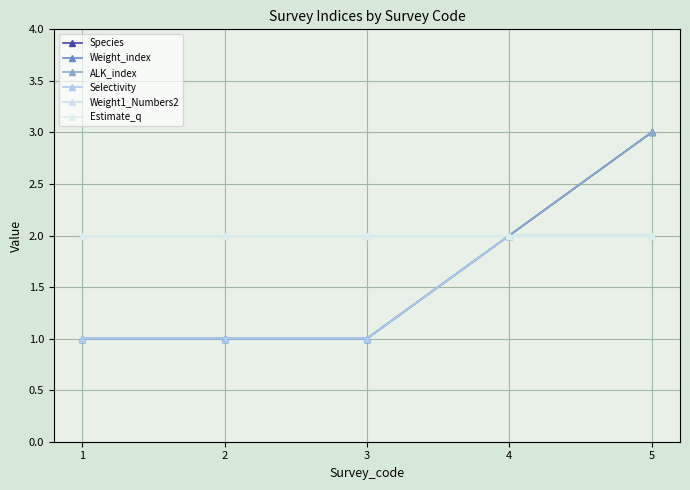

What is the sum of all Weight1_Numbers2 values?

10